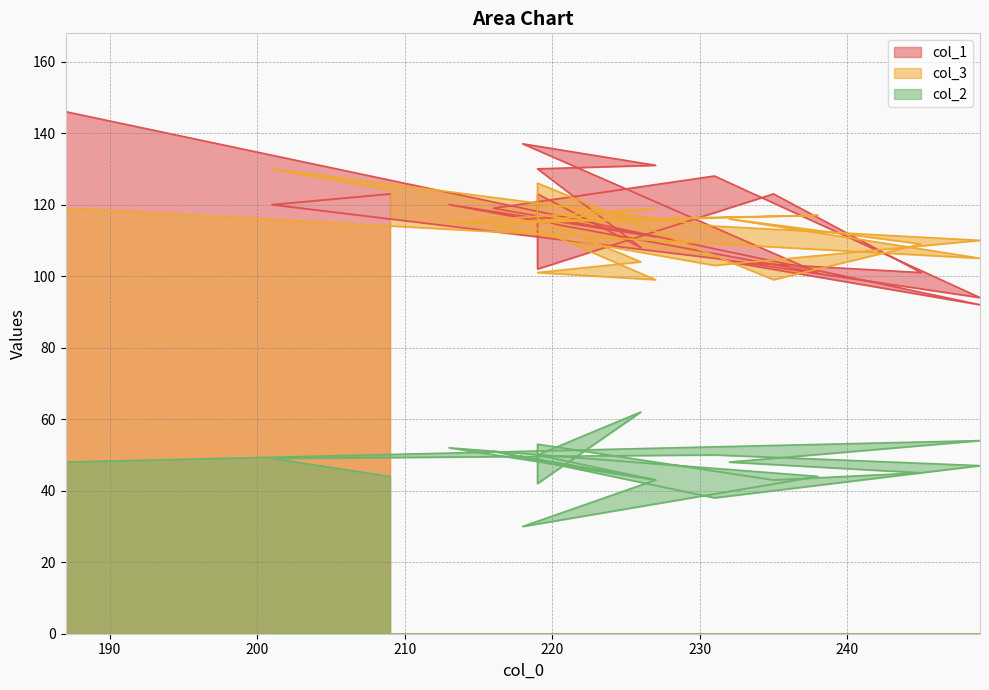

What is the difference between the maximum and second lowest values in the col_1 series?

52